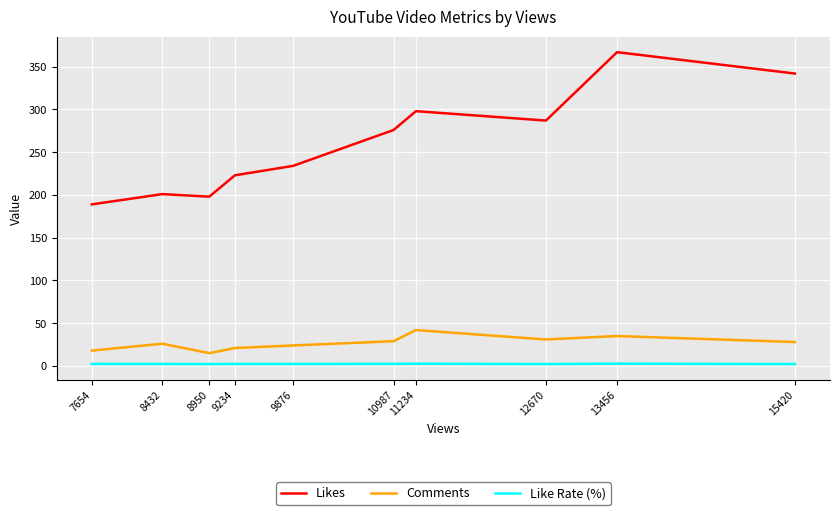

True or false: Comments has a value of 35.0 at 13456.

True